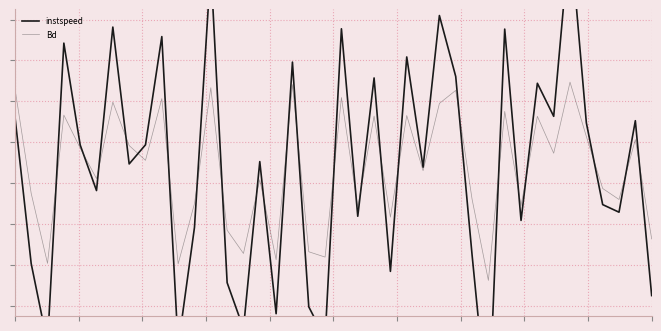

Which series changed the most between 23 and 32?

instspeed